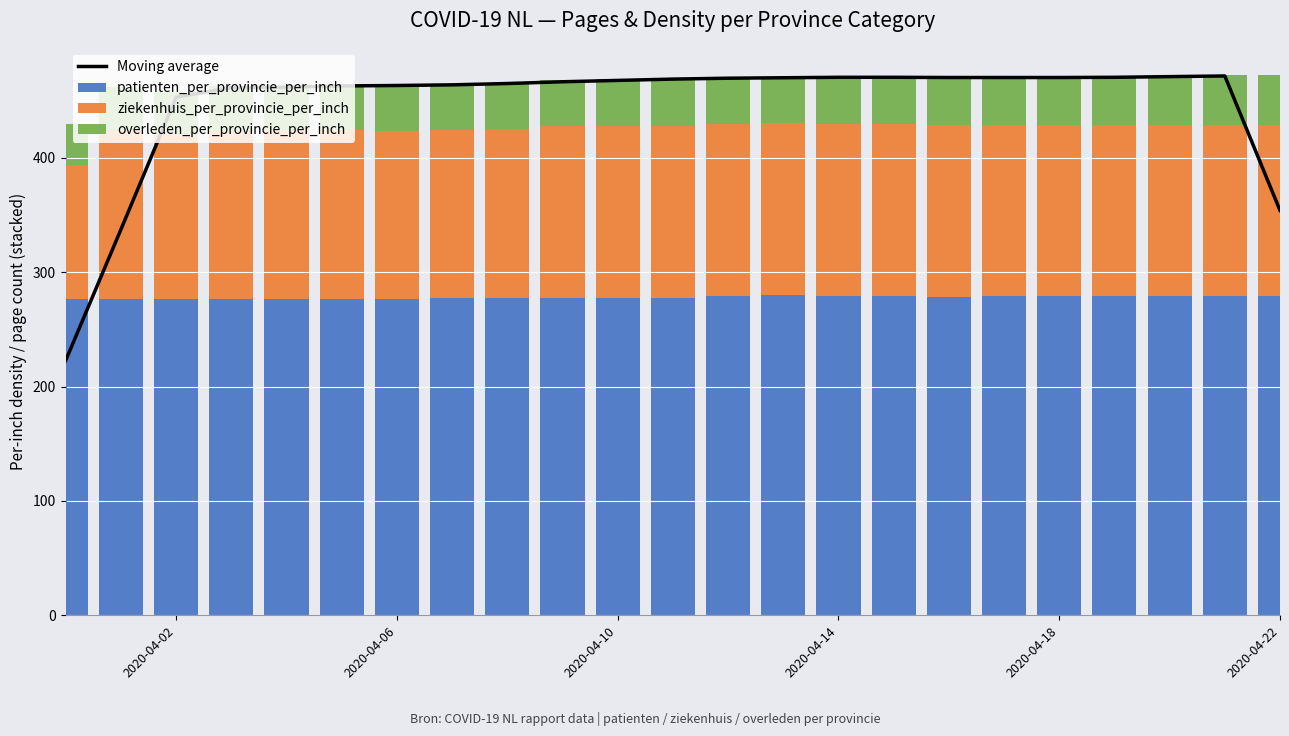

What is the sum of all patienten_per_provincie_per_inch values?

6392.7